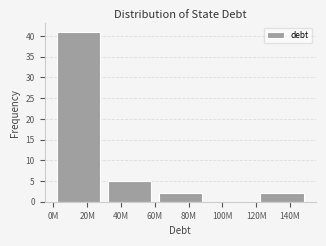

Reading left to right, what are all the values shown in this chart?

20M=41	40M=5	80M=2	100M=0	140M=2